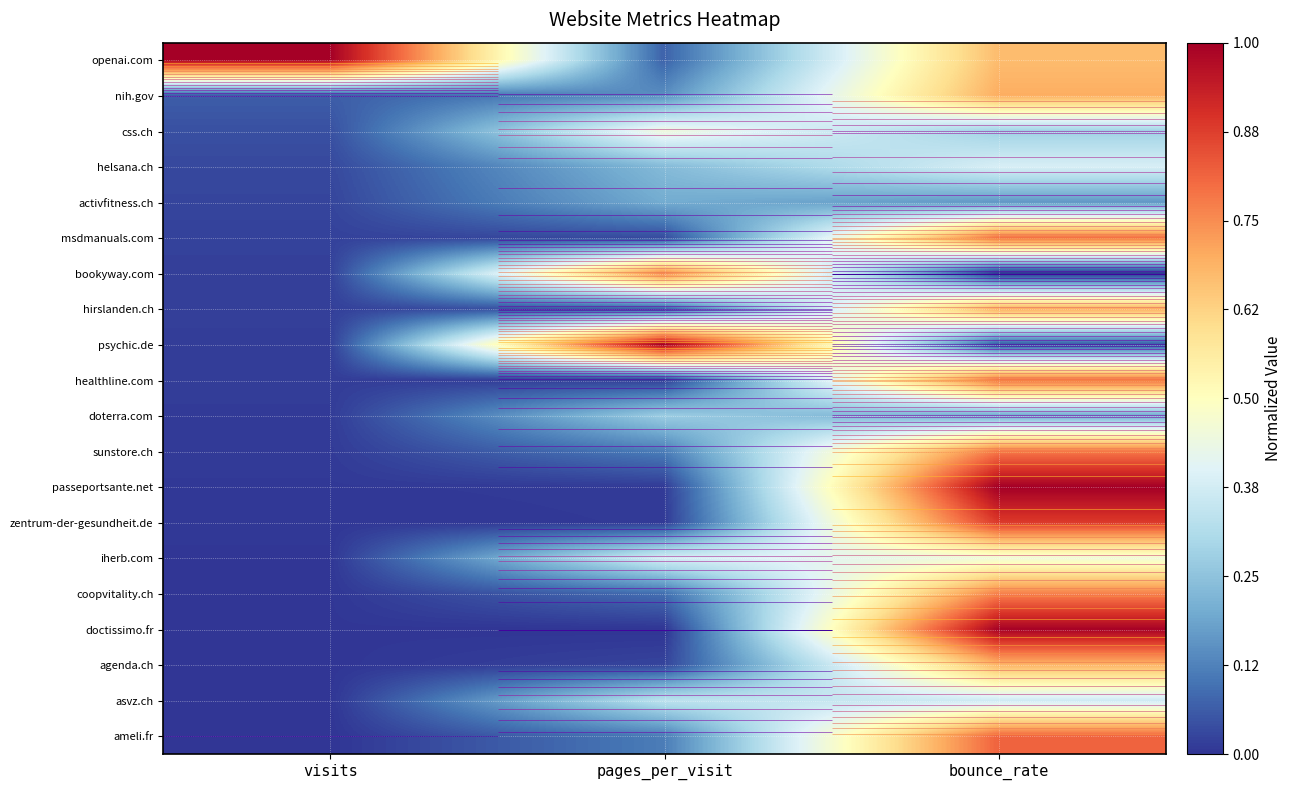

What is the total value across all series at visits?

1.3